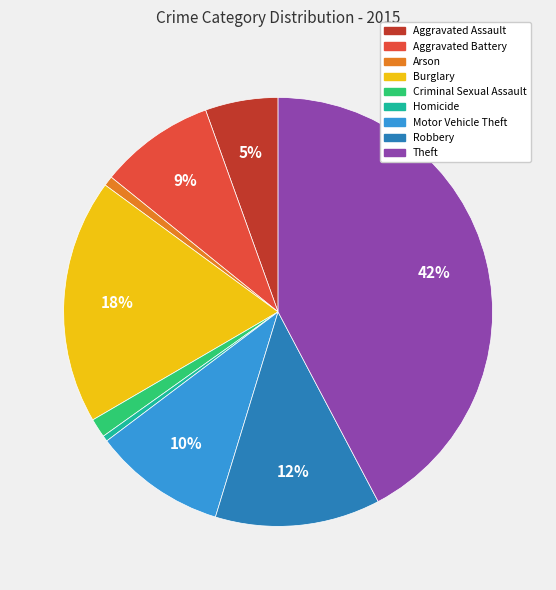

Count the number of slices in the pie.

9